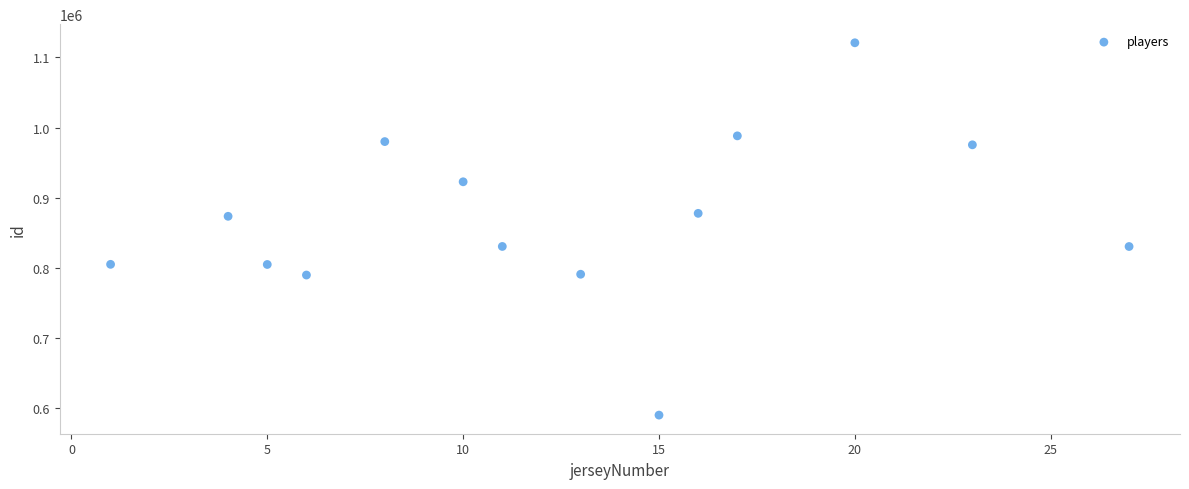

What is the range of Y values (max minus min)?

530434